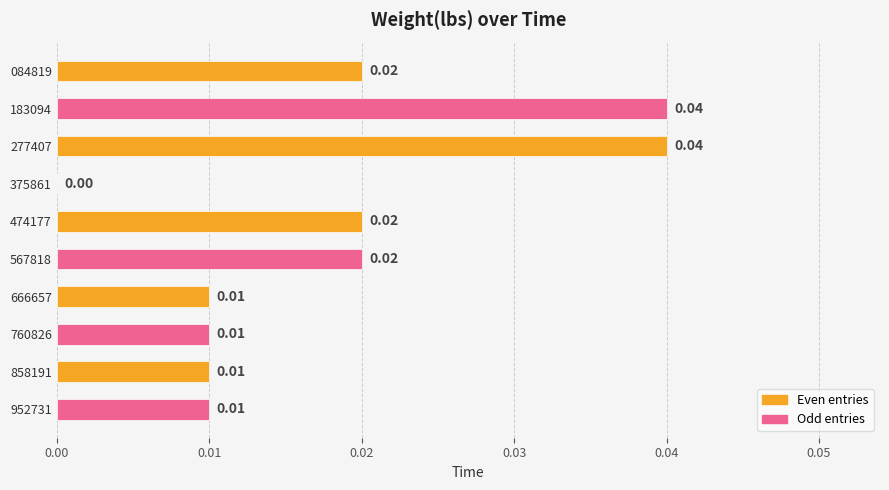

Between 375861 and 858191, which is larger?

858191